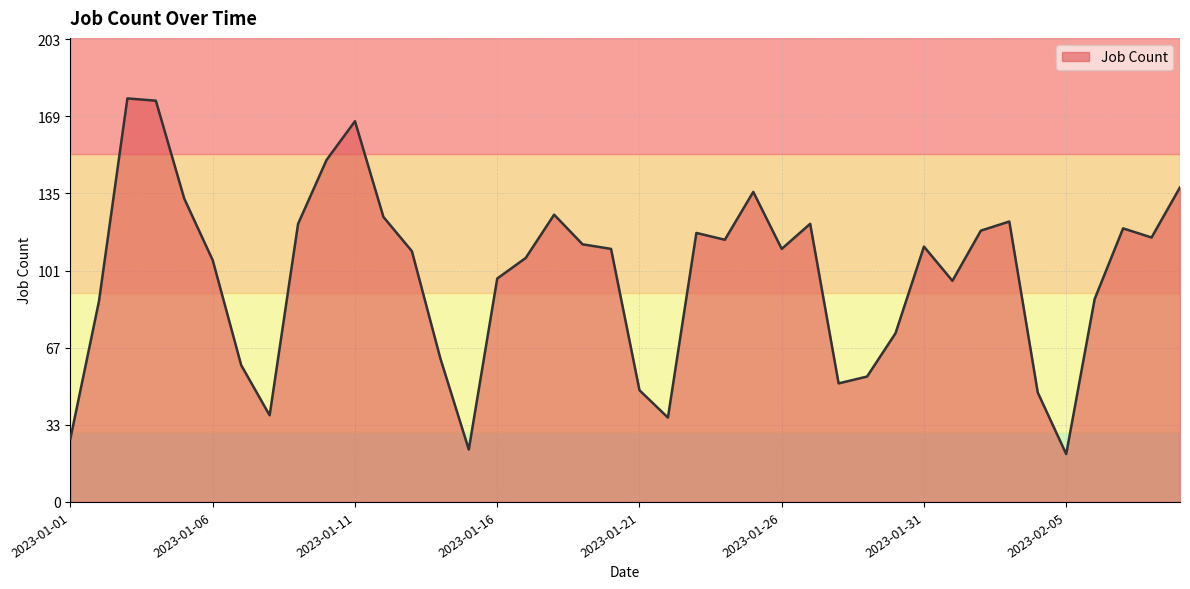

What is the difference between the maximum and minimum values?

156